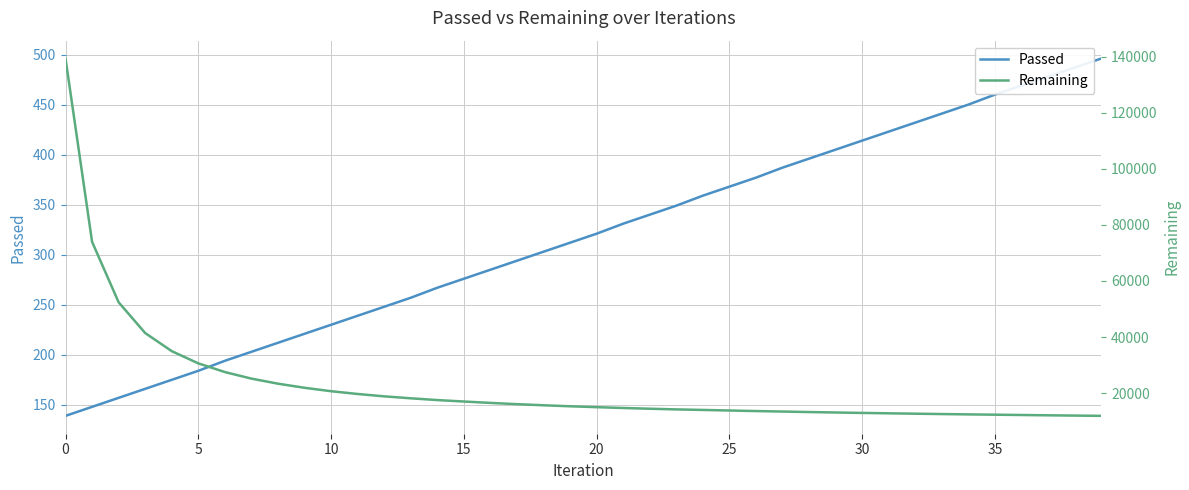

Reading right to left, extract all data points from this chart.

Passed: 496	487	478	469	460	450	441	432	423	414	405	396	387	377	368	359	349	340	331	321	312	303	294	285	276	267	257	248	239	230	221	212	203	194	184	175	166	157	148	139
Remaining: 11913	12009	12107	12219	12325	12434	12554	12682	12818	12956	13110	13272	13449	13621	13820	14025	14215	14455	14718	15011	15328	15687	16081	16528	17025	17540	18170	18868	19711	20701	21920	23386	25195	27531	30628	34987	41444	52399	73959	139326